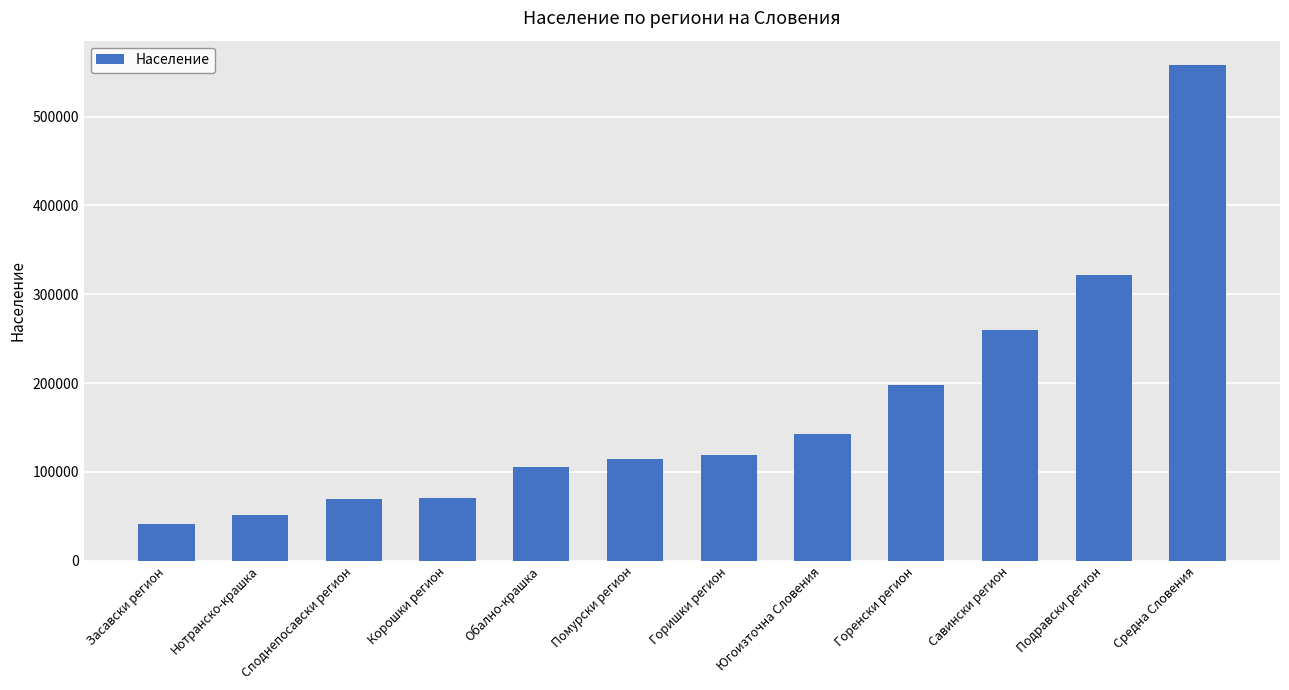

How many data points does each series have?

12